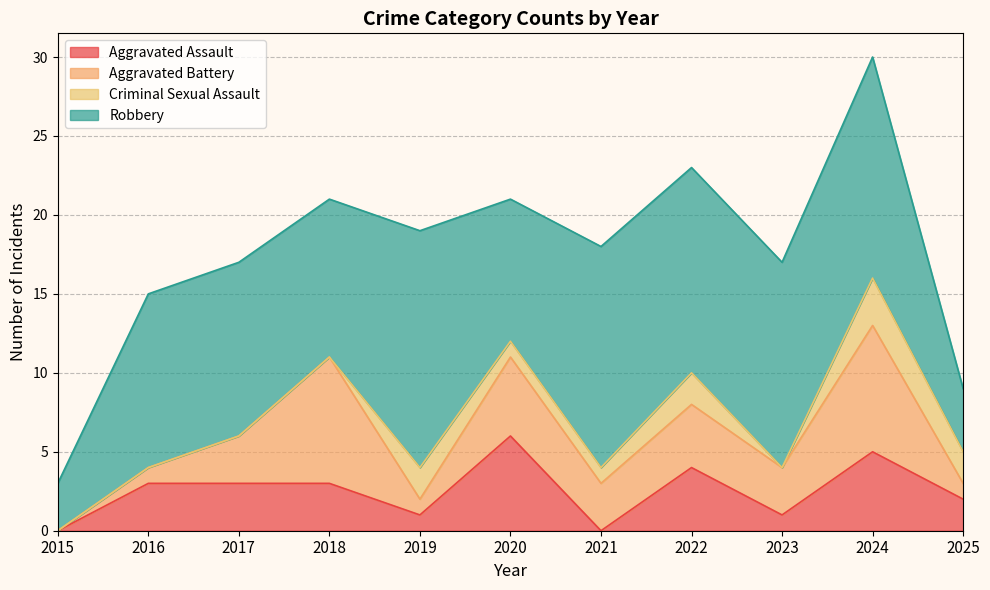

Reading left to right, transcribe all the data shown in this chart.

Aggravated Assault: 2015=0	2016=3	2017=3	2018=3	2019=1	2020=6	2021=0	2022=4	2023=1	2024=5	2025=2
Aggravated Battery: 2015=0	2016=1	2017=3	2018=8	2019=1	2020=5	2021=3	2022=4	2023=3	2024=8	2025=1
Criminal Sexual Assault: 2015=0	2016=0	2017=0	2018=0	2019=2	2020=1	2021=1	2022=2	2023=0	2024=3	2025=2
Robbery: 2015=3	2016=11	2017=11	2018=10	2019=15	2020=9	2021=14	2022=13	2023=13	2024=14	2025=4